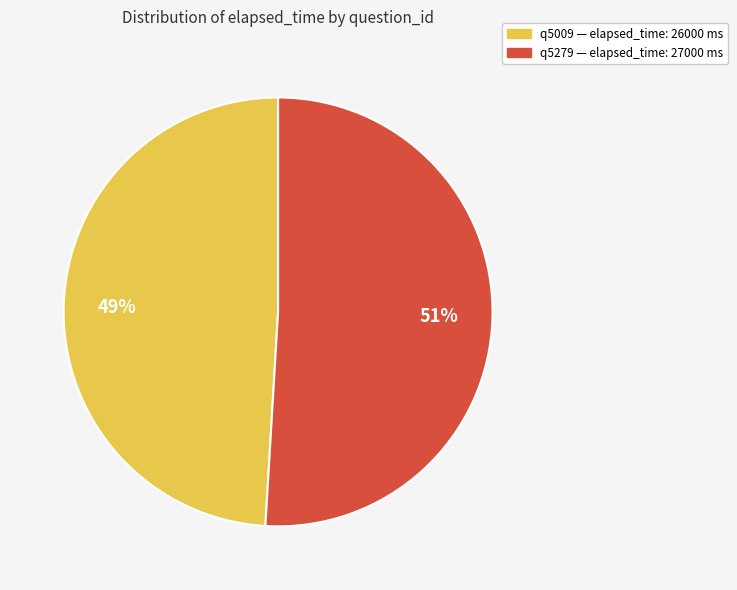

To the nearest percent, what is the difference between the largest and smallest slice percentages?

2%